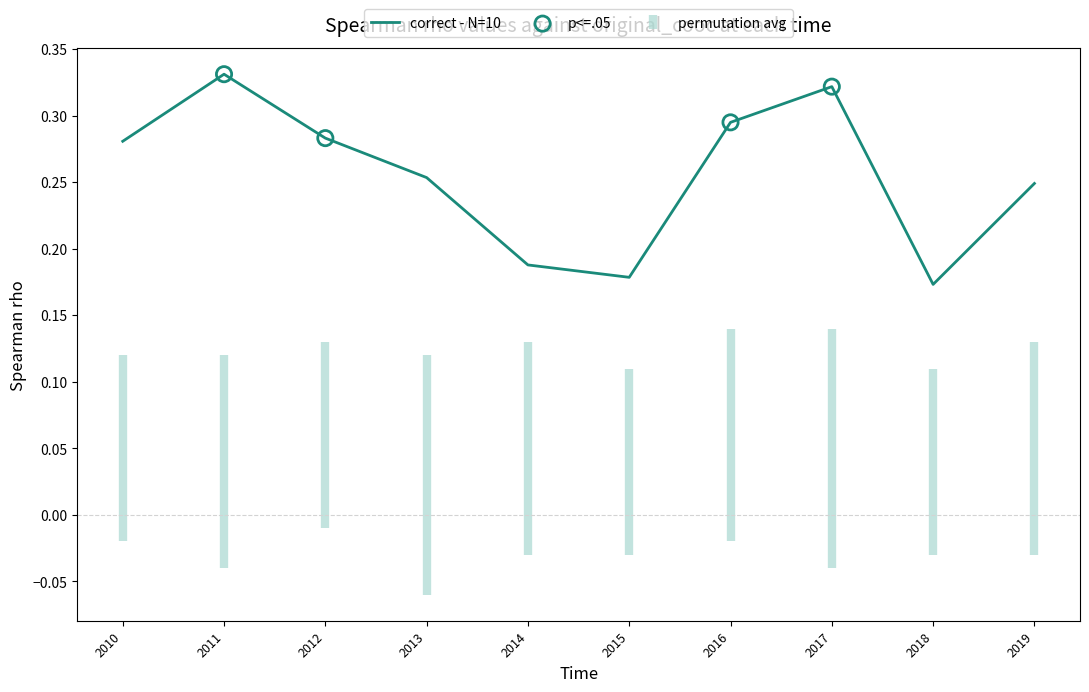

Between 2011 and 2017, which is larger?

2011